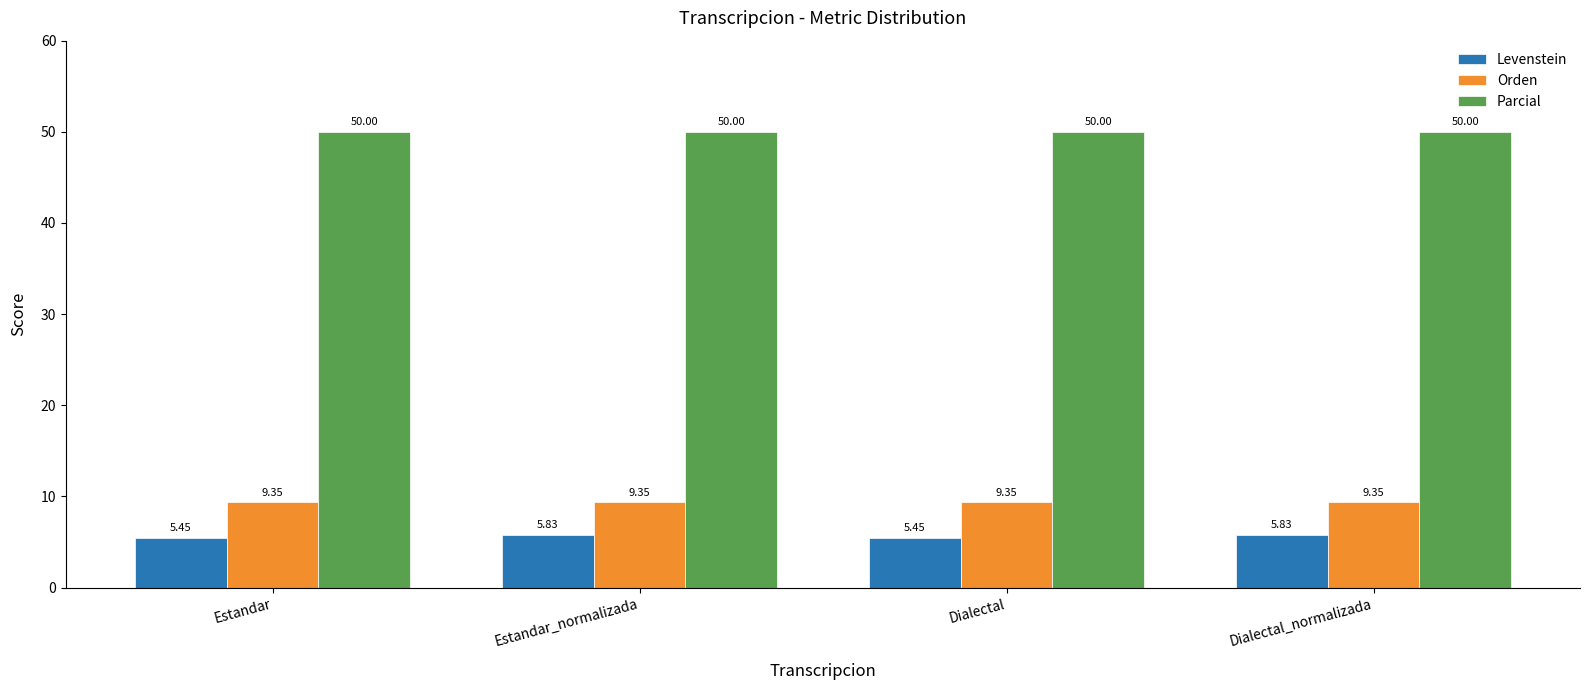

What is the total value across all series at Dialectal?

64.8